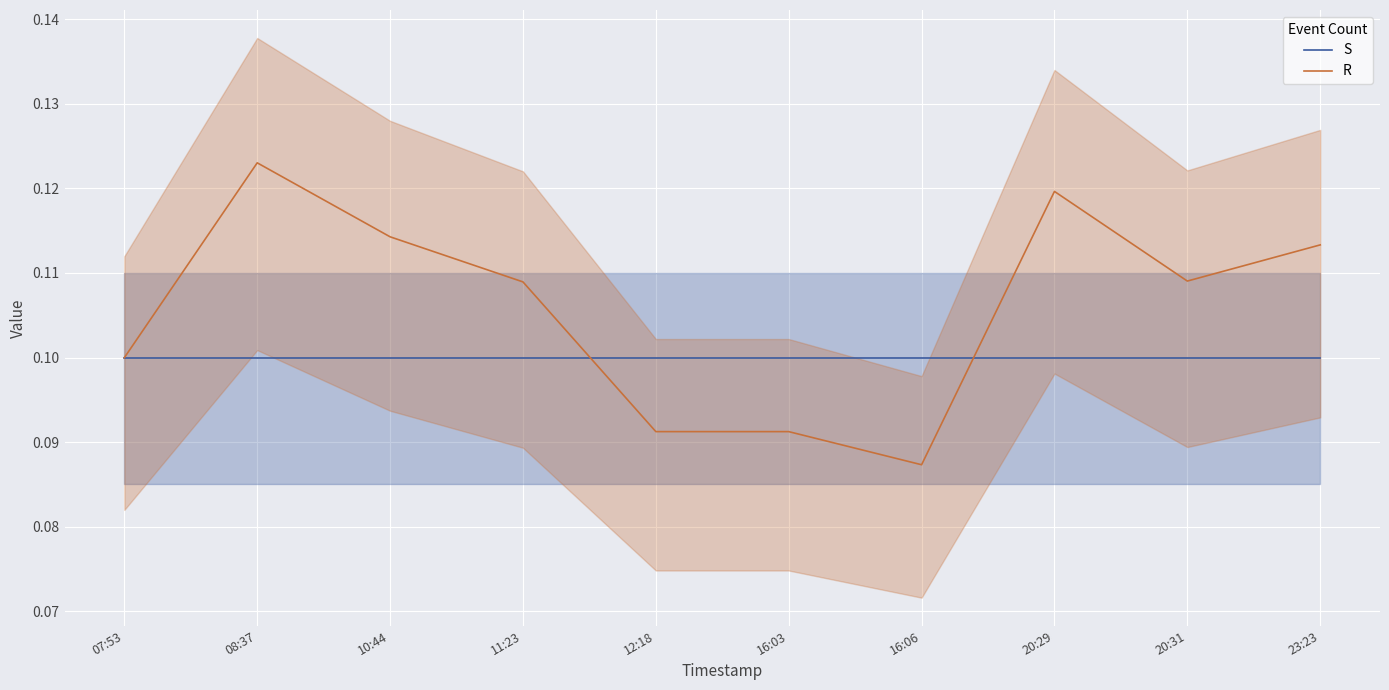

Where do S and R first cross each other?

07:53 and 08:37